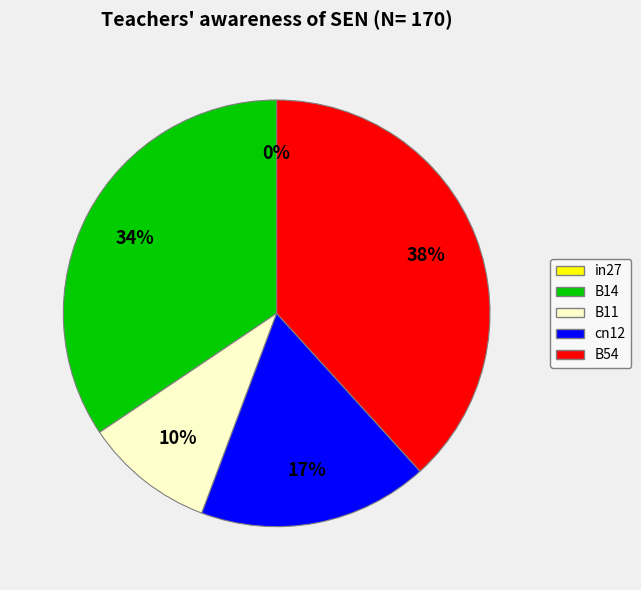

Is there a majority slice in this chart?

No